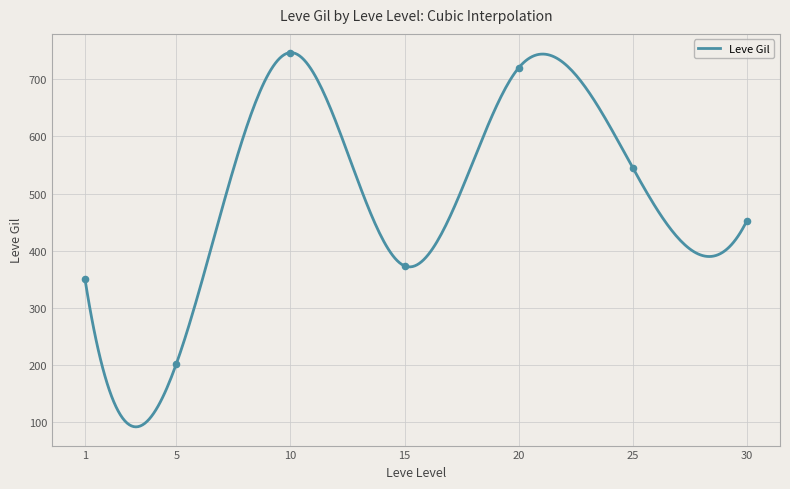

What is the minimum value for Leve Gil?

91.5